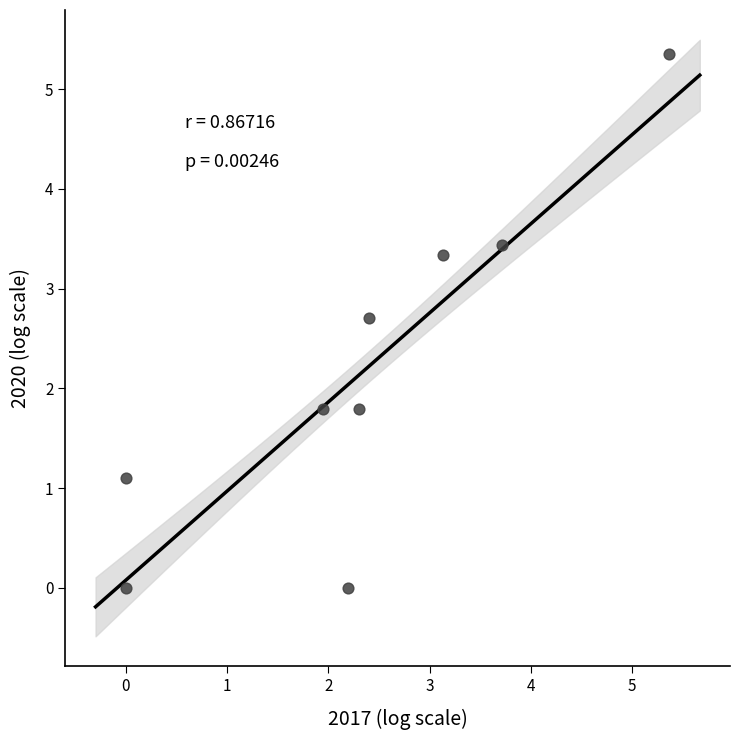

What is the range of Y values (max minus min)?

5.3